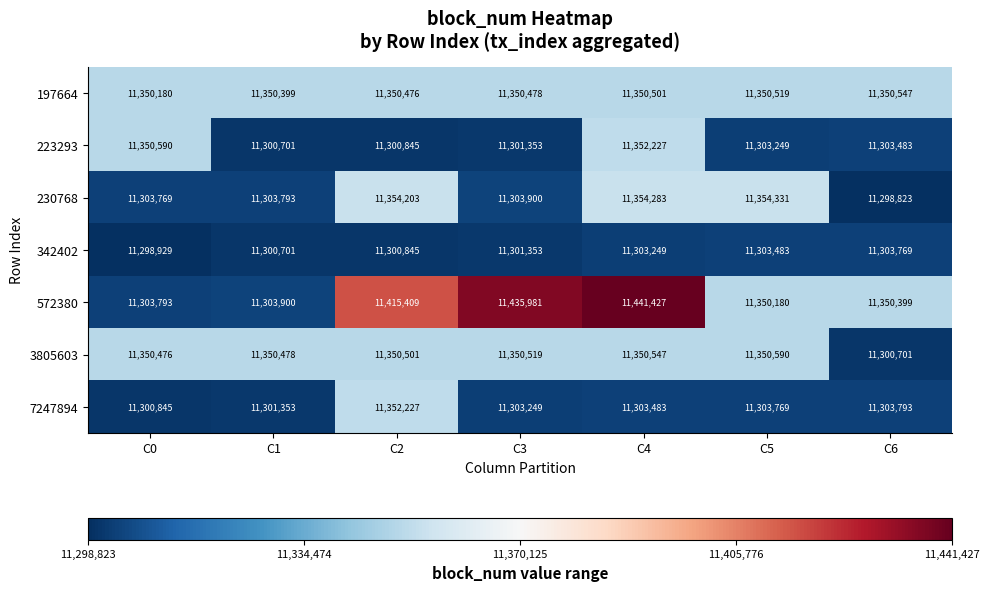

What is the average value of the 342402 series?

11301761